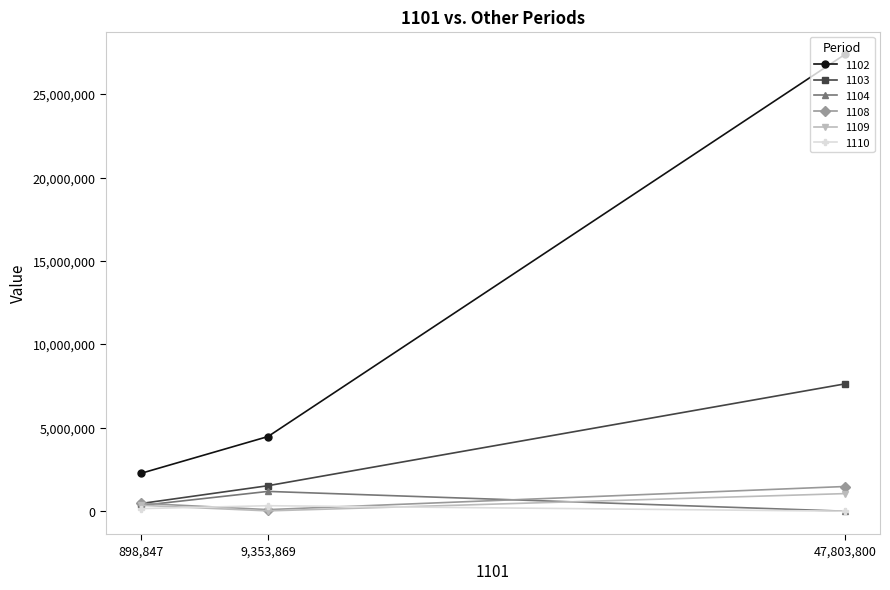

Which category has the highest value in the 1104 series?

9,353,869